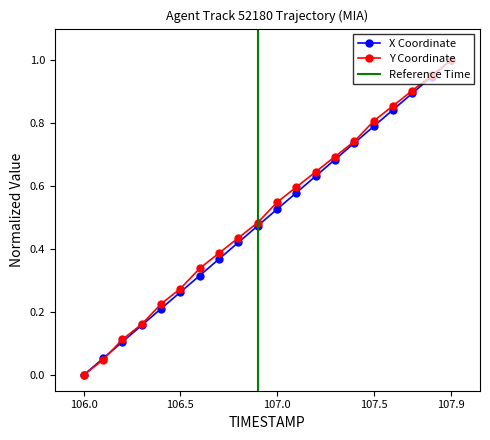

The value of Y at 106.9 is 0.5. True or false?

True